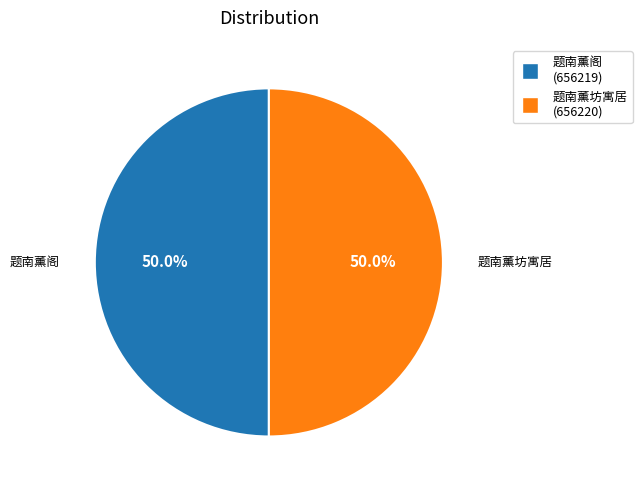

The 题南薰阁 slice represents 41% of the pie. True or false?

False